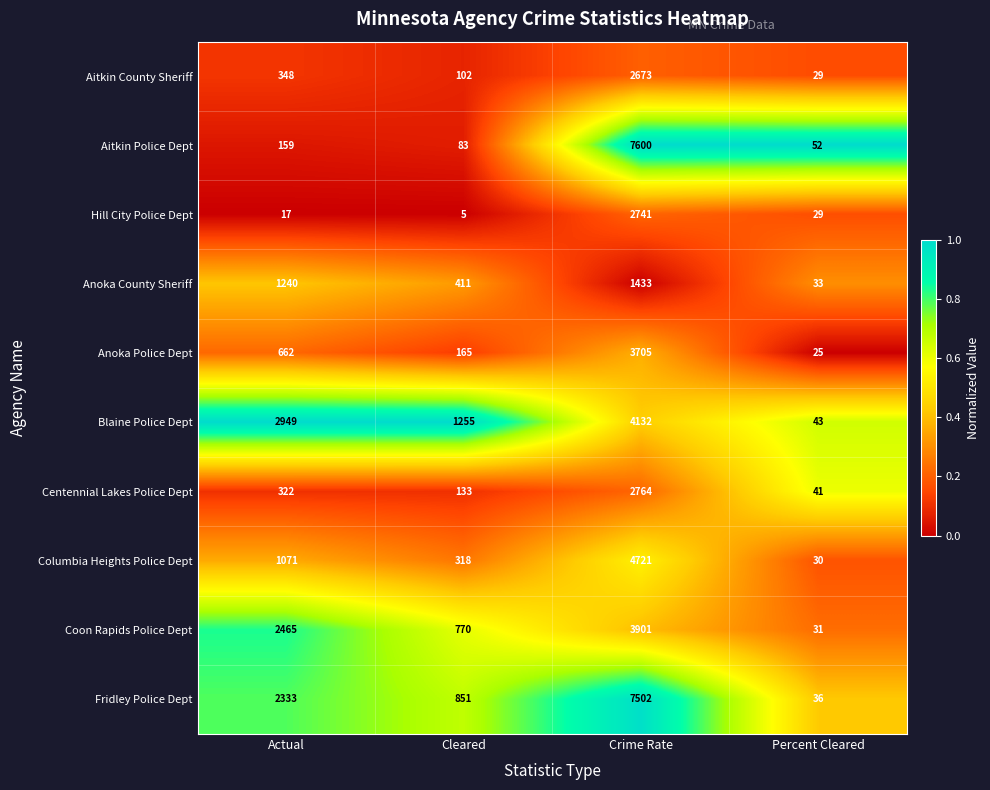

Rank the series at Actual from highest to lowest value.

Blaine Police Dept, Coon Rapids Police Dept, Fridley Police Dept, Anoka County Sheriff, Columbia Heights Police Dept, Anoka Police Dept, Aitkin County Sheriff, Centennial Lakes Police Dept, Aitkin Police Dept, Hill City Police Dept